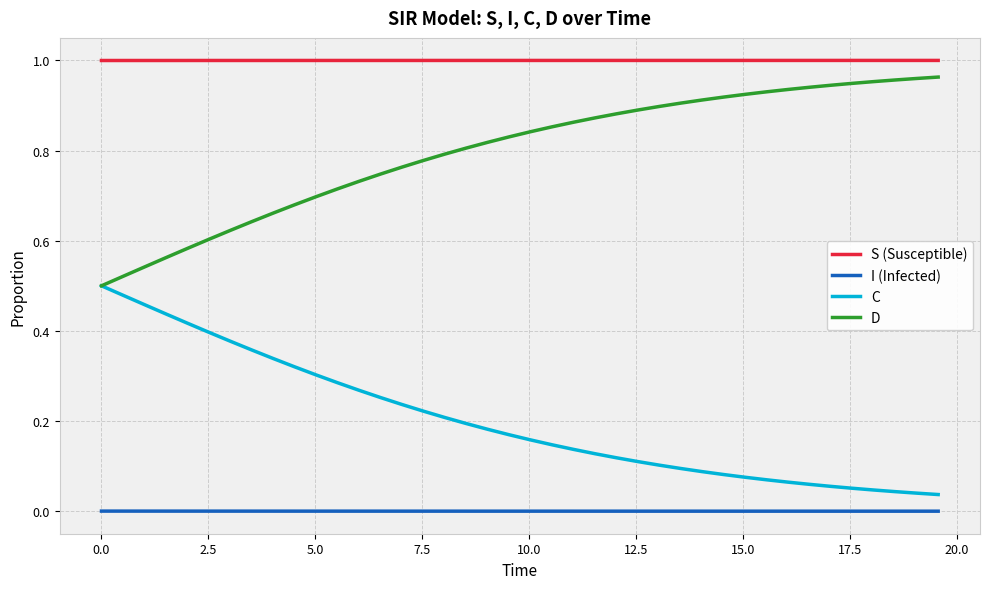

What are all the series names shown in the legend?

S (Susceptible), I (Infected), C, D